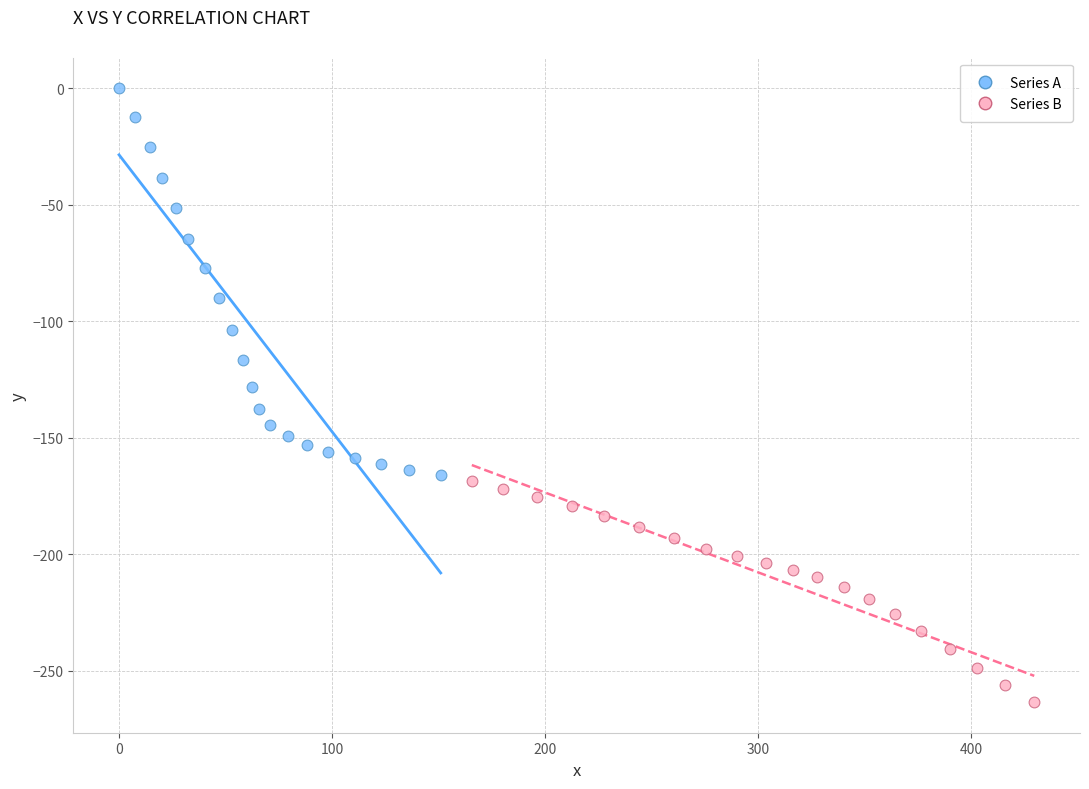

Which series reaches the maximum Y coordinate?

Series A